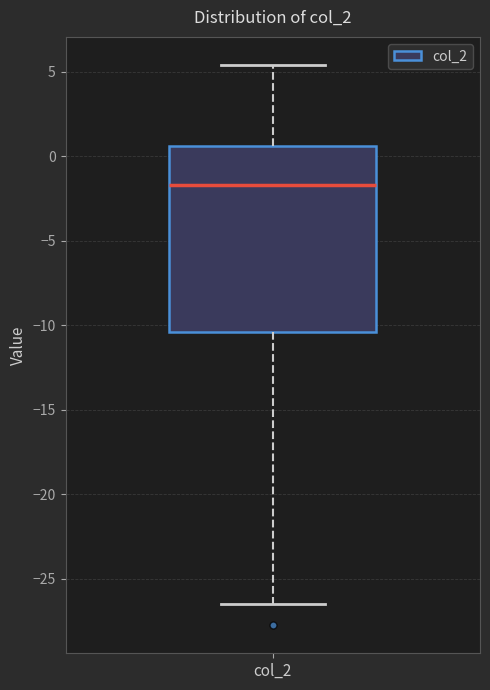

Transcribe this box plot: give where the median line is, the range the box spans, and where the two whiskers end, as read against the y-axis. The values are not printed on the chart, so give them approximately, as read against the axis.

median -1.5, box -10.5 to 0.5, whiskers -26.5 to 5.5